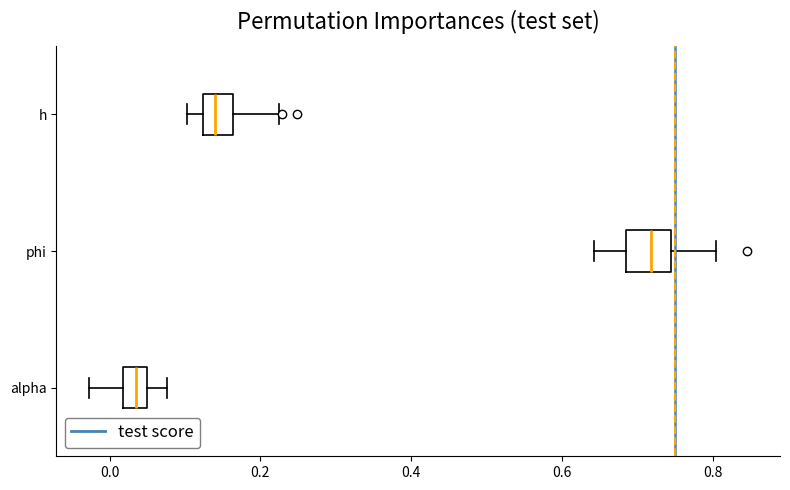

Reading bottom to top, read every box against the x-axis: the position of its median line, the range the box covers, and the ends of its whiskers. The values are not printed on the chart, so give them approximately, as read against the axis.

alpha: median 0.04 (inside the box), box 0.02 to 0.04, whiskers -0.02 to 0.08
phi: median 0.72, box 0.68 to 0.74, whiskers 0.64 to 0.80
h: median 0.14, box 0.12 to 0.16, whiskers 0.10 to 0.22